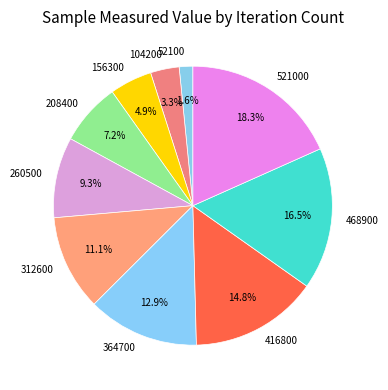

To the nearest percent, what percentage of the pie is 260500?

9%